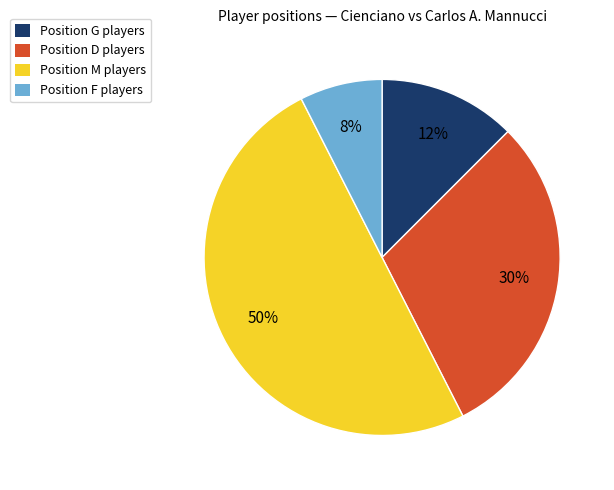

How many slices are in this pie chart?

4